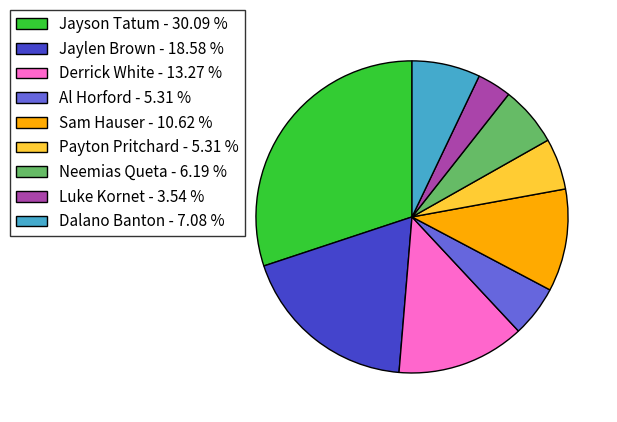

Combined, do Jayson Tatum - 30.09 % and Luke Kornet - 3.54 % account for over 50%?

No